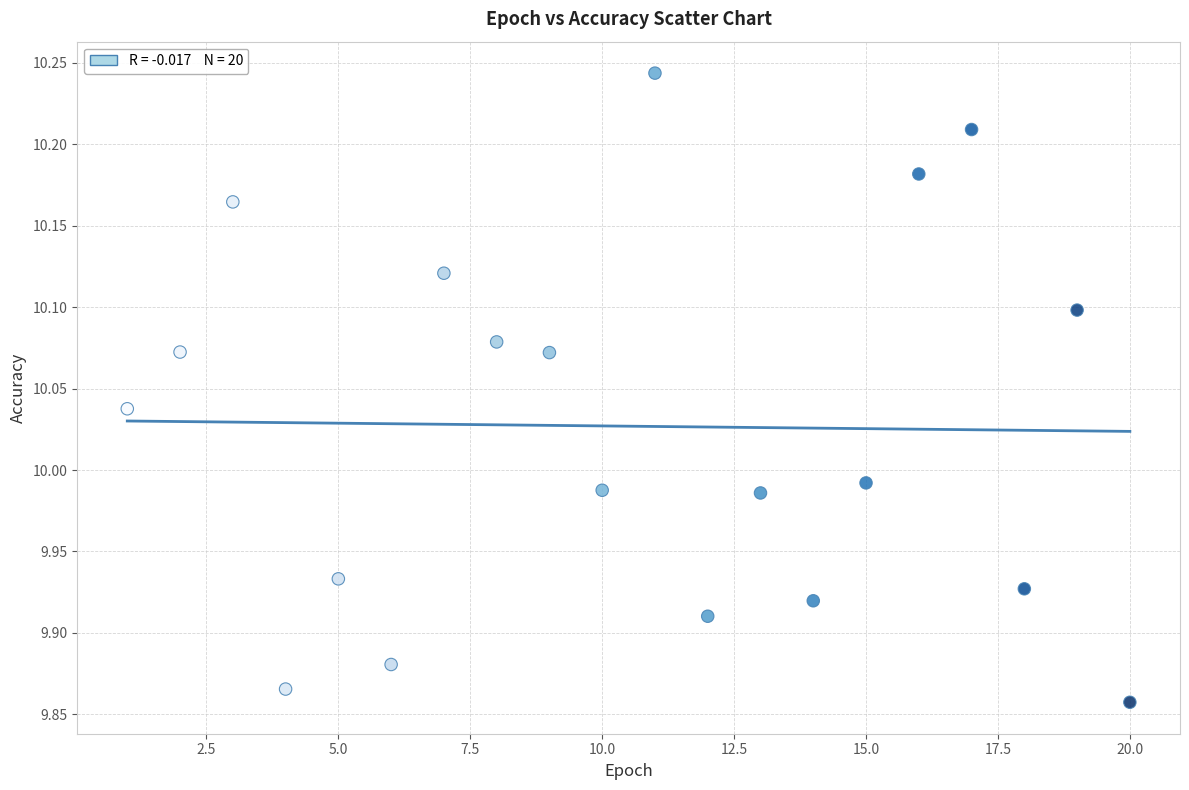

What is the range of Y values (max minus min)?

0.4